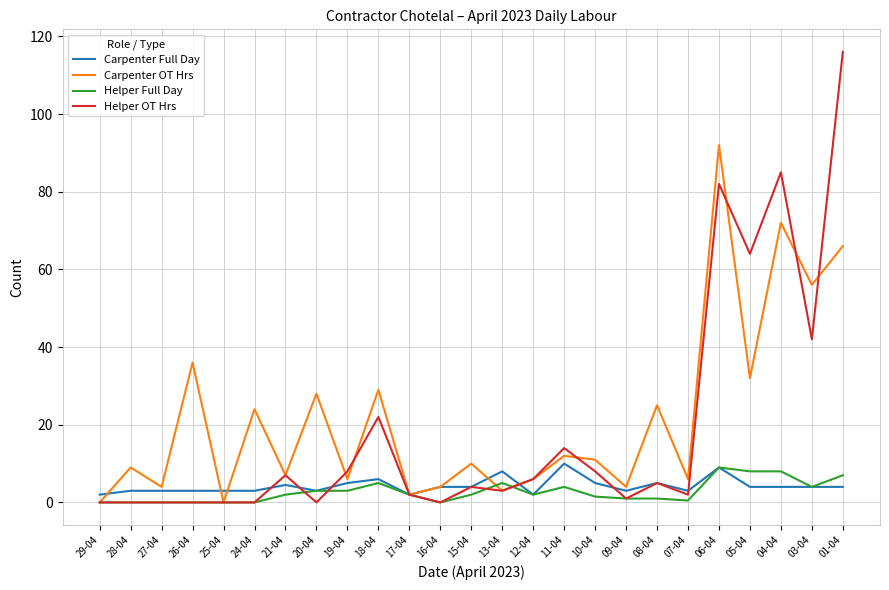

What position from the left is 18-04?

10